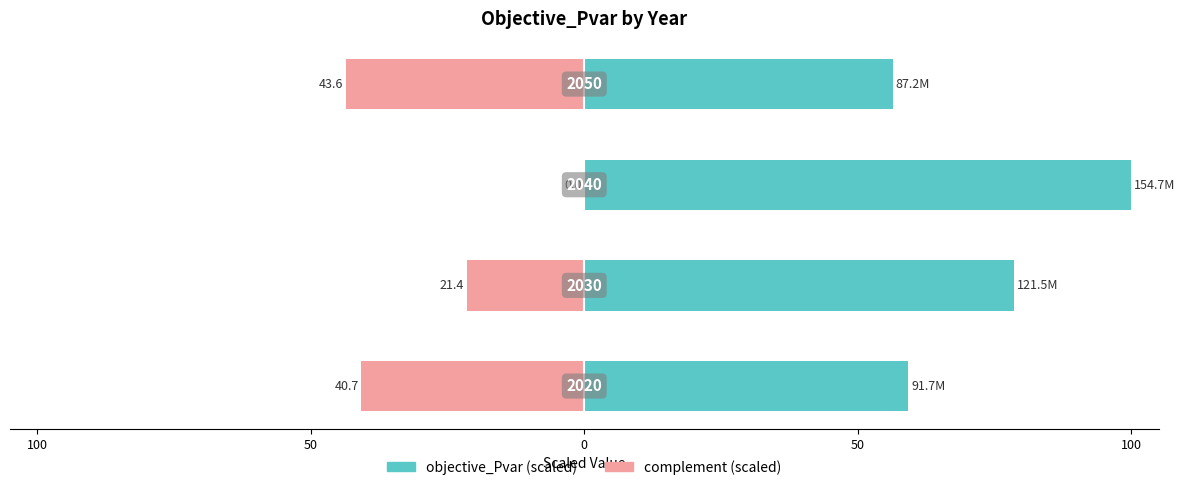

Are the bars grouped side by side (vs. stacked)?

Yes